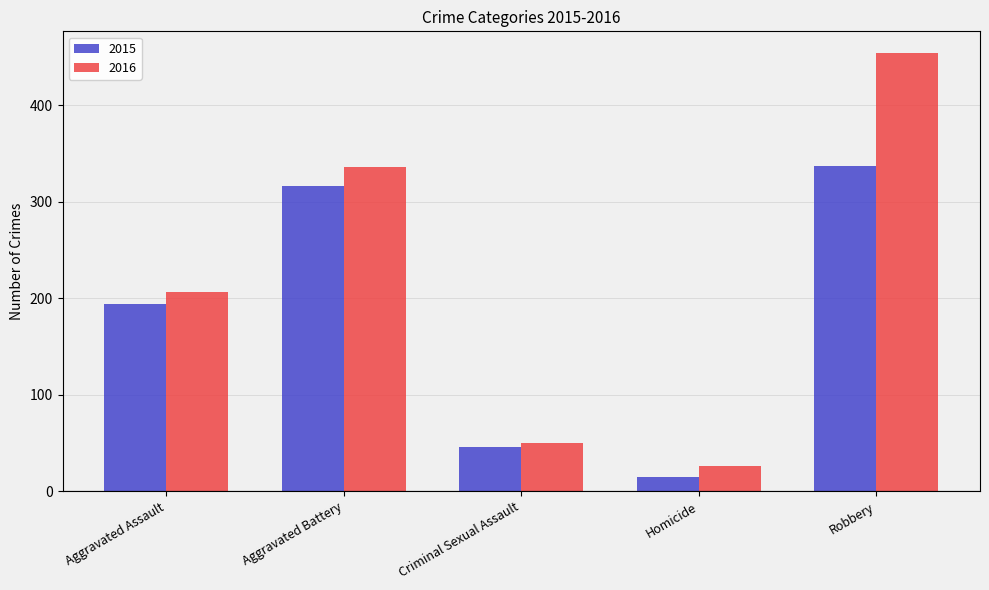

What is the difference between the second highest and minimum values in the 2016 series?

310